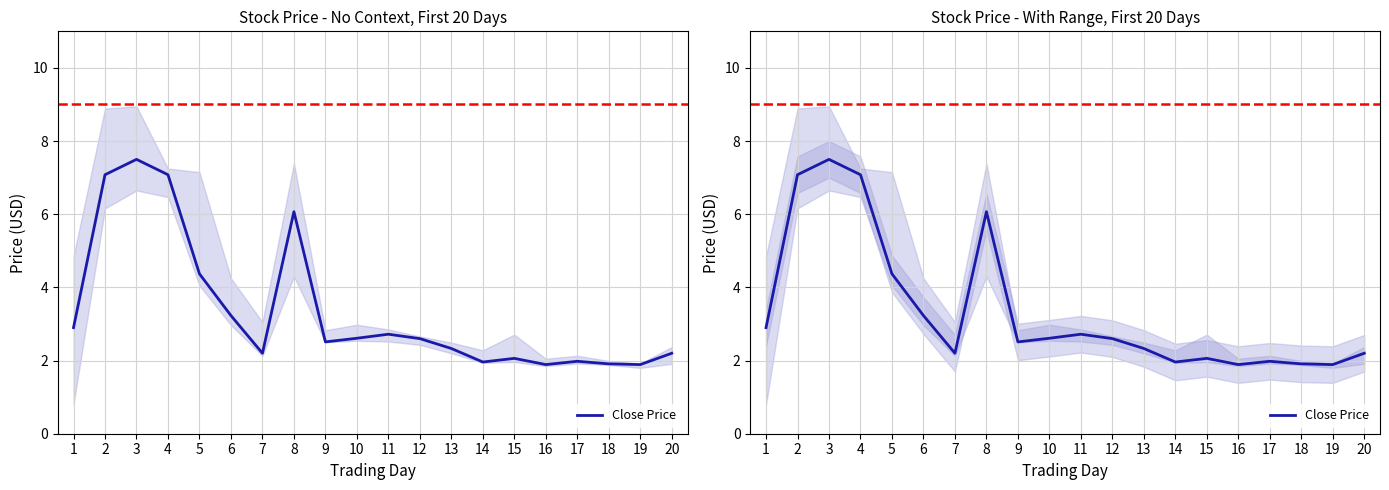

What is the change in value from 2 to 16?

-5.2